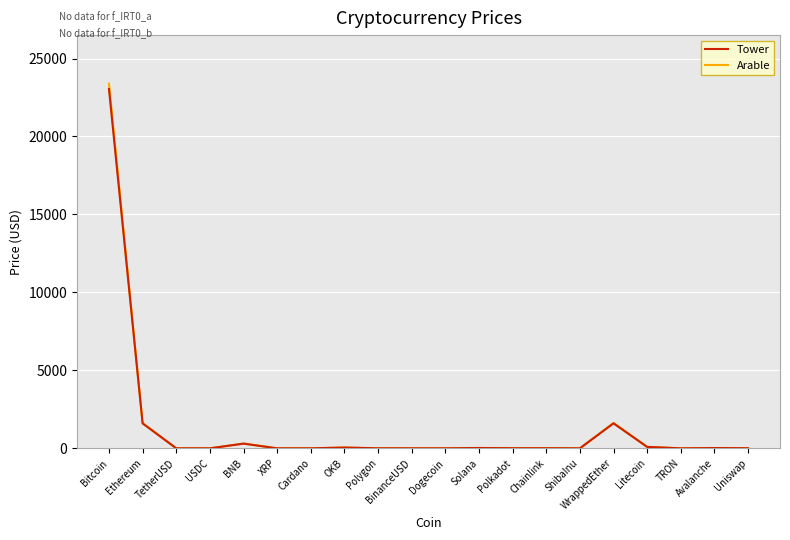

Reading left to right, what are all the values shown in this chart?

Tower: 23045.2	1598.7	1.0	1.0	302.2	0.4	0.4	50.8	1.3	1.0	0.1	22.3	6.6	7.4	0.0	1603.3	92.0	0.1	18.1	6.5
Arable: 23390.9	1622.7	1.0	1.0	306.8	0.4	0.4	51.5	1.2	1.0	0.1	22.7	6.4	7.2	0.0	1627.4	93.3	0.1	18.4	6.4